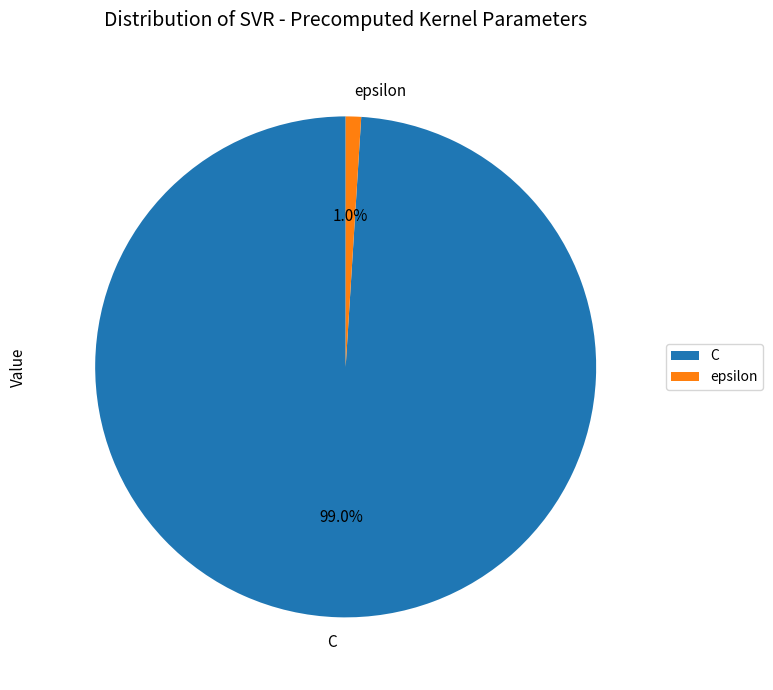

The C slice represents 89% of the pie. True or false?

False